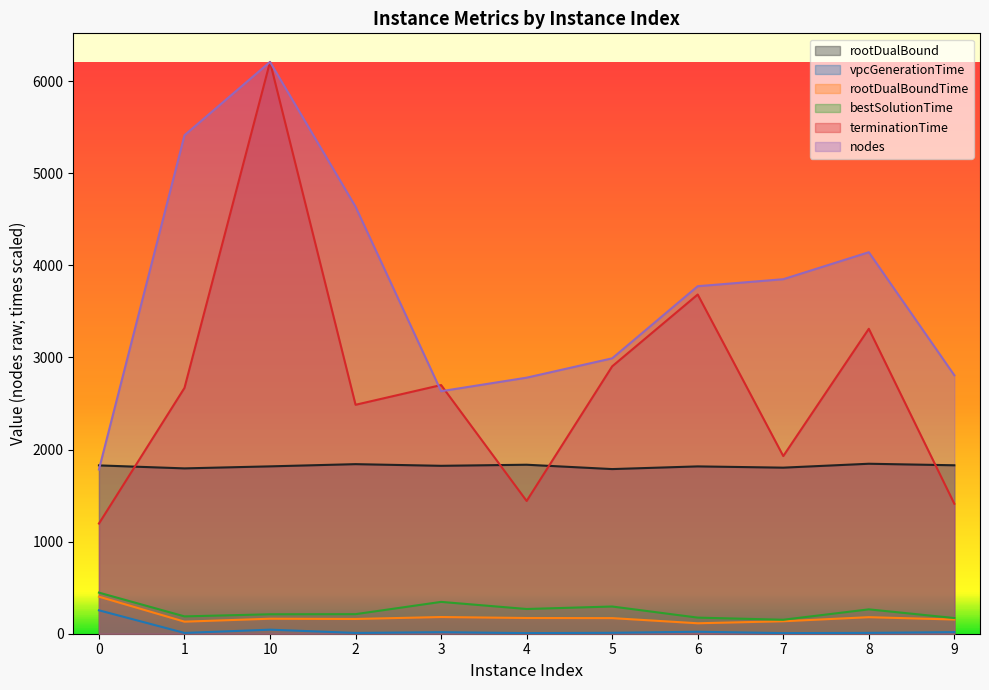

What is the sum of the vpcGenerationTime values at 1 and 10?

52.5